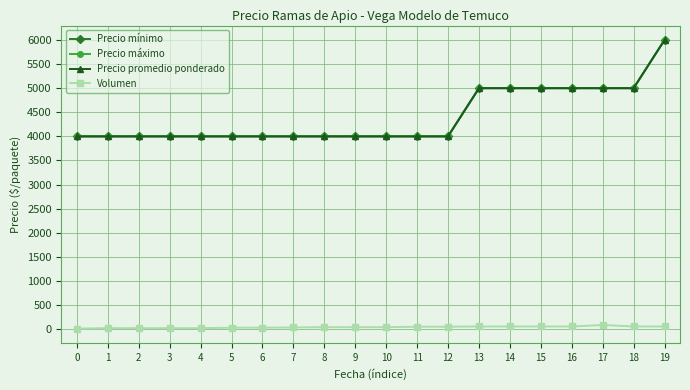

What is the approximate value of Precio mínimo at 3?

4000